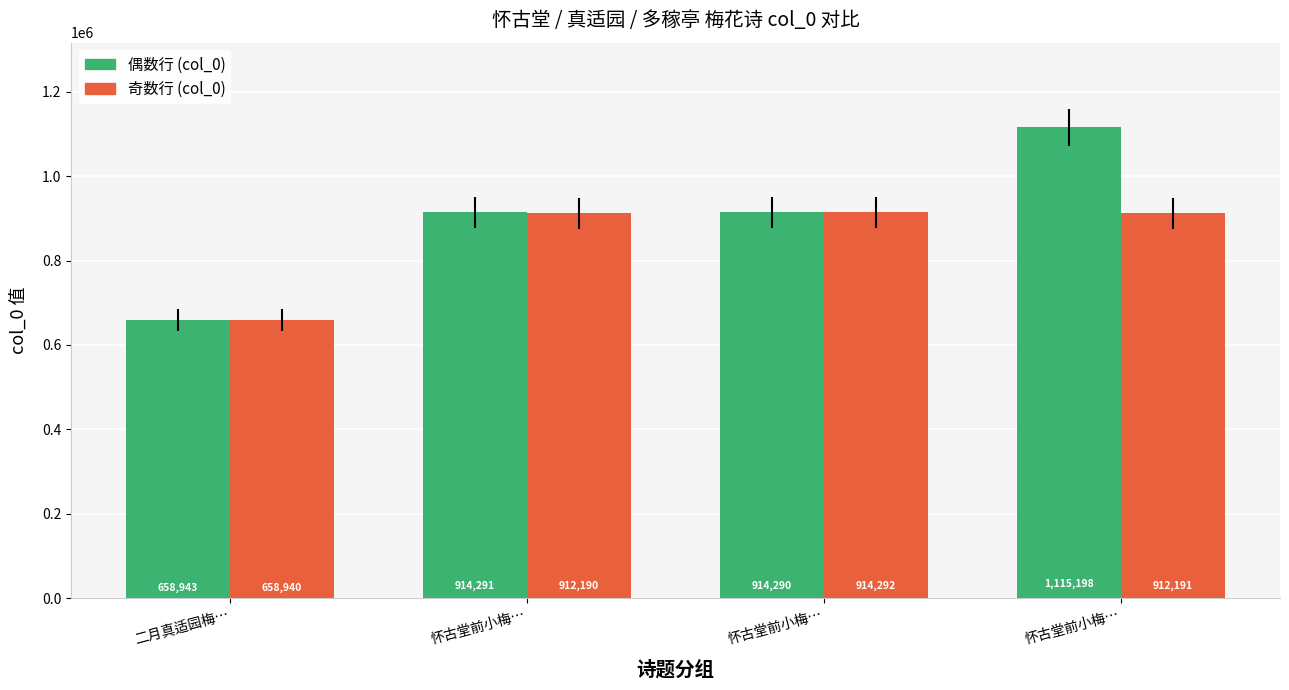

How many categories are shown in the chart?

4